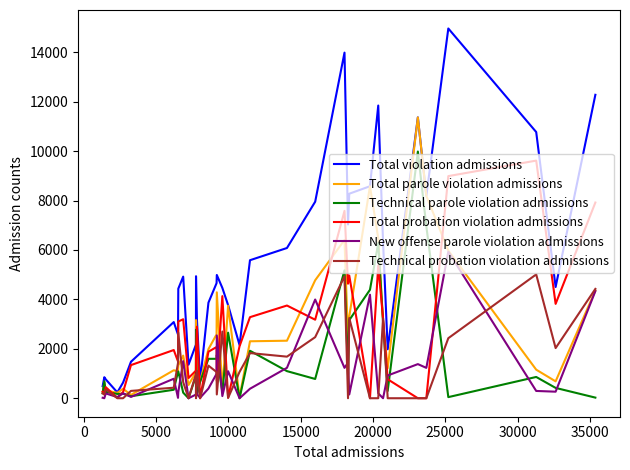

What is the sum of all Total parole violation admissions values?

98548